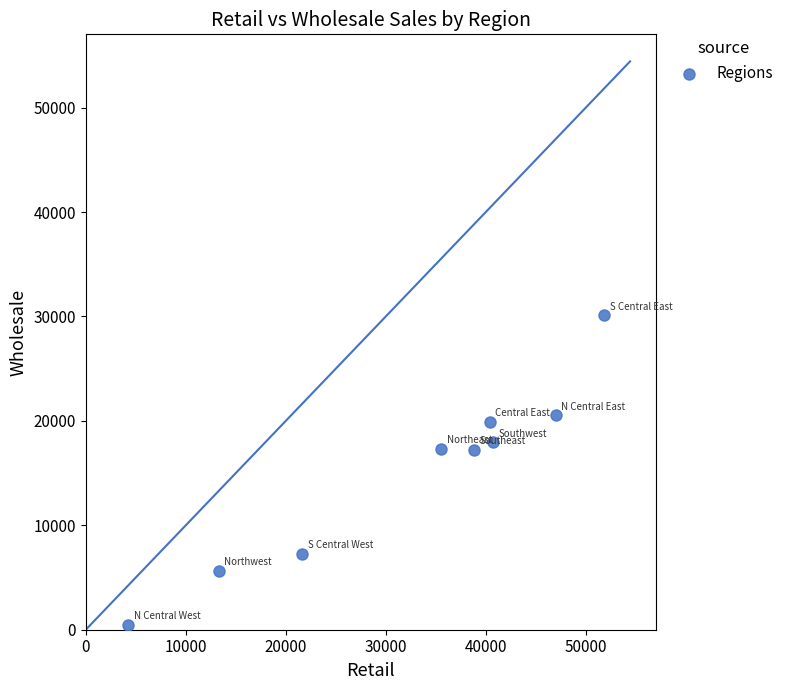

What is the range of Y values (max minus min)?

29638.8